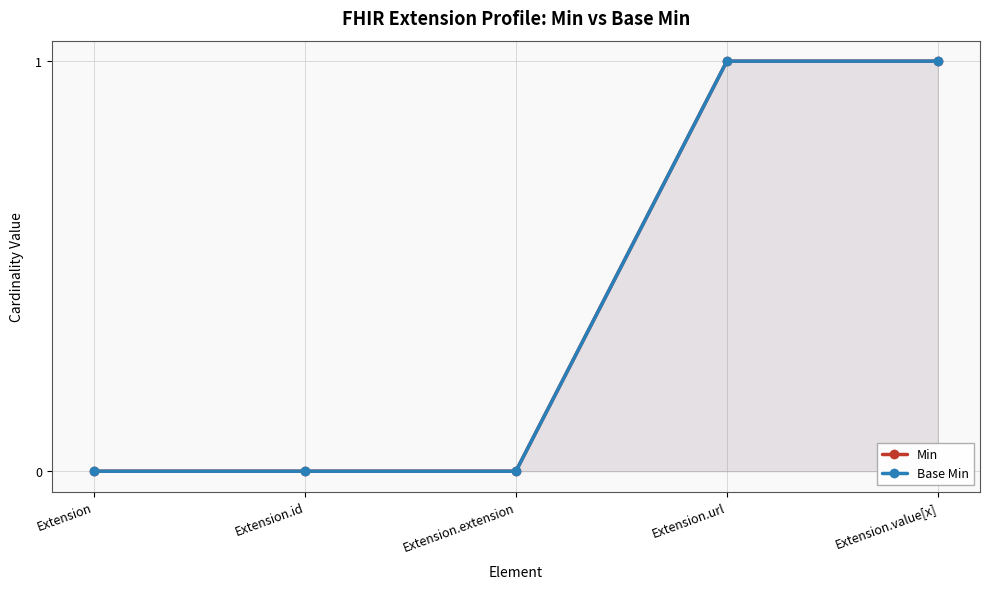

What is the label of the 5th point from the right?

Extension